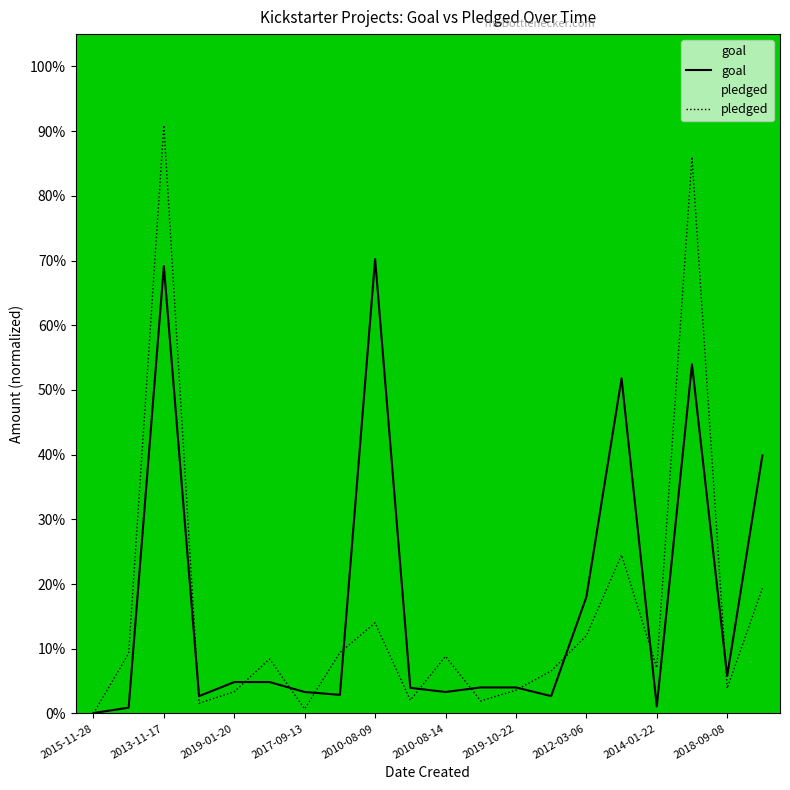

True or false: pledged and goal cross at least once.

True